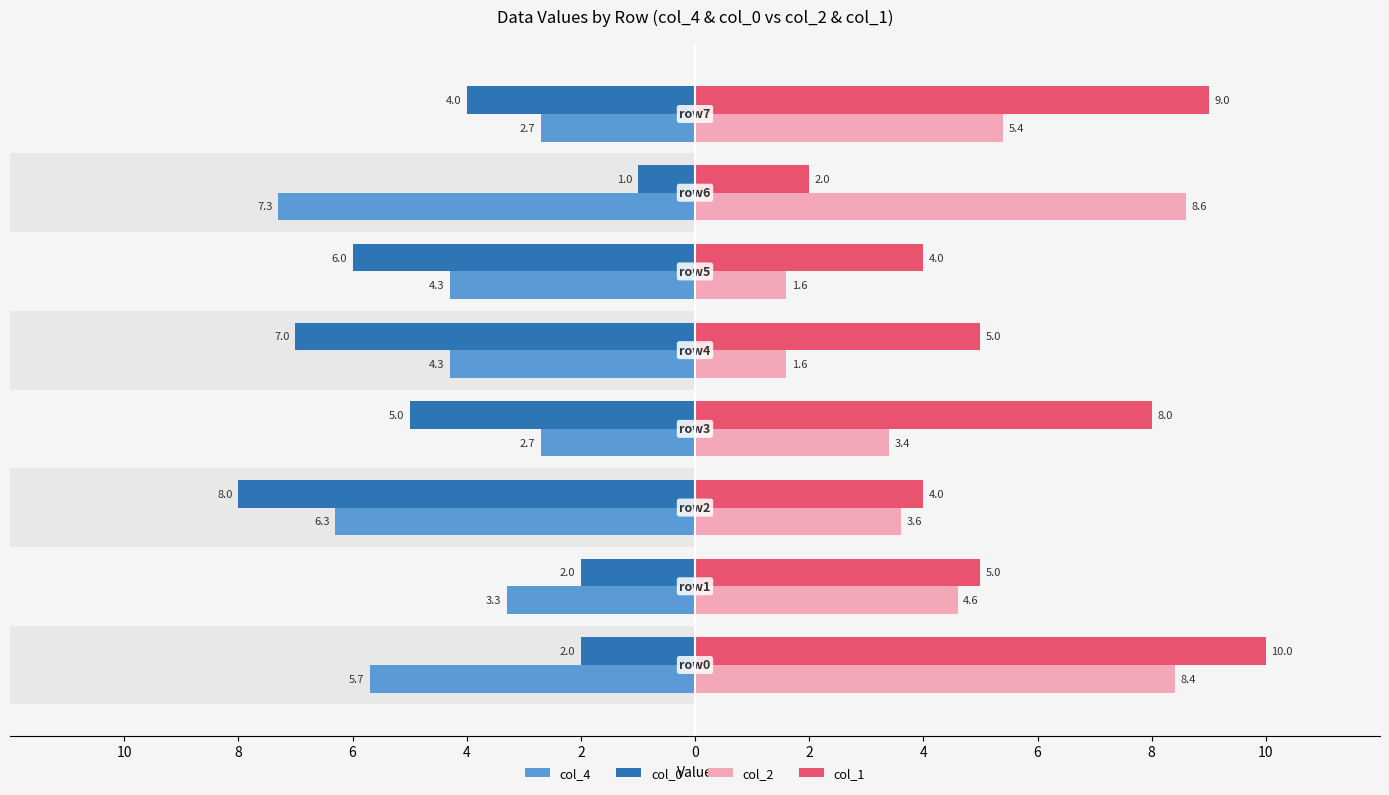

Reading right to left, list all the values displayed in this chart.

col_4: 4=-2.7	2=-7.3	0=-4.3	2=-4.3	4=-2.7	6=-6.3	8=-3.3	10=-5.7
col_0: 4=-4.0	2=-1.0	0=-6.0	2=-7.0	4=-5.0	6=-8.0	8=-2.0	10=-2.0
col_2: 4=5.4	2=8.6	0=1.6	2=1.6	4=3.4	6=3.6	8=4.6	10=8.4
col_1: 4=9.0	2=2.0	0=4.0	2=5.0	4=8.0	6=4.0	8=5.0	10=10.0